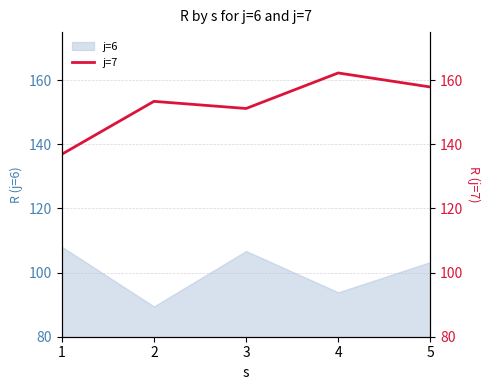

What is the lowest value of the j=6 series?

89.4